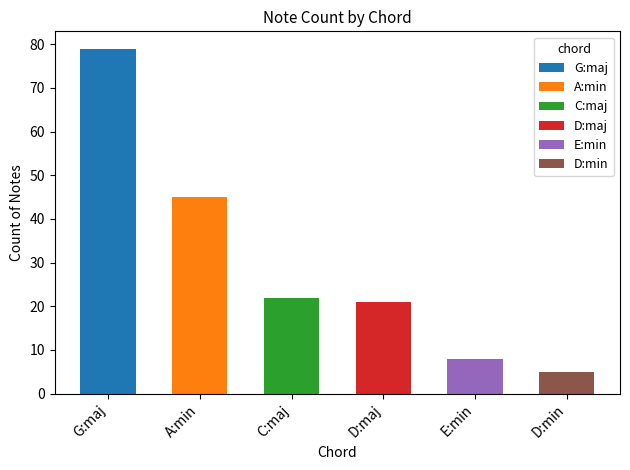

List the labels in order of value, smallest first.

D:min, E:min, D:maj, C:maj, A:min, G:maj